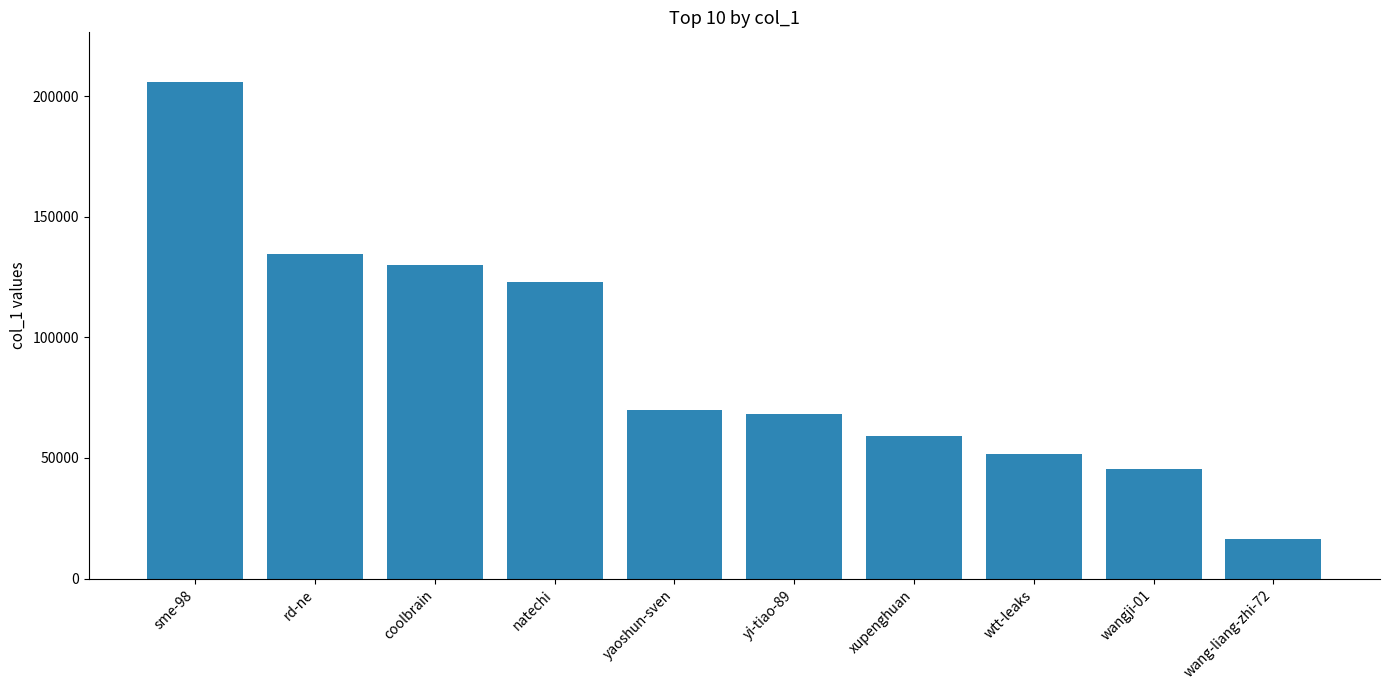

True or false: the data shows 122965 at natechi.

True